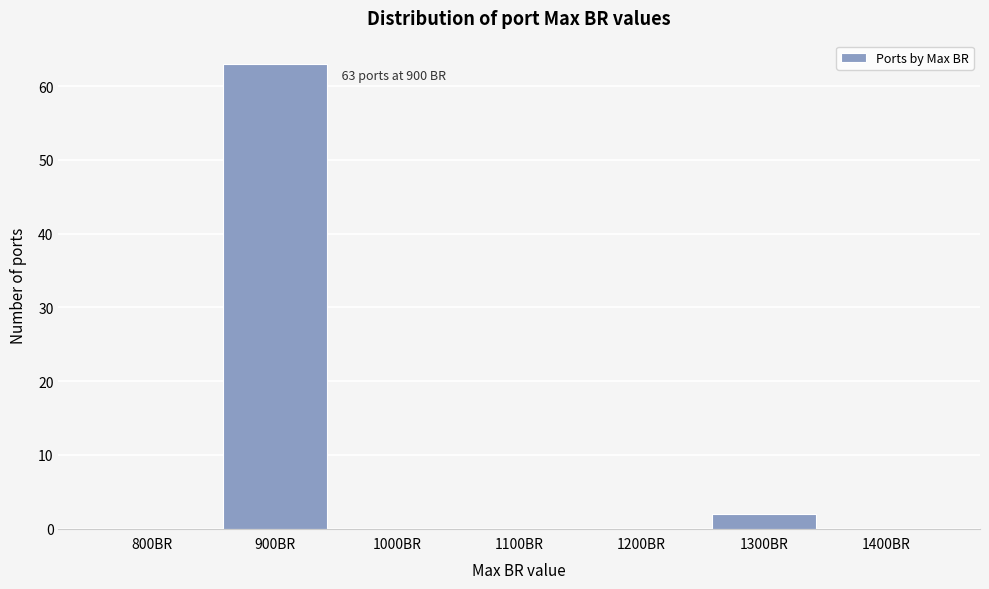

Reading left to right, transcribe all the data shown in this chart.

800BR=0	900BR=63	1000BR=0	1100BR=0	1200BR=0	1300BR=2	1400BR=0